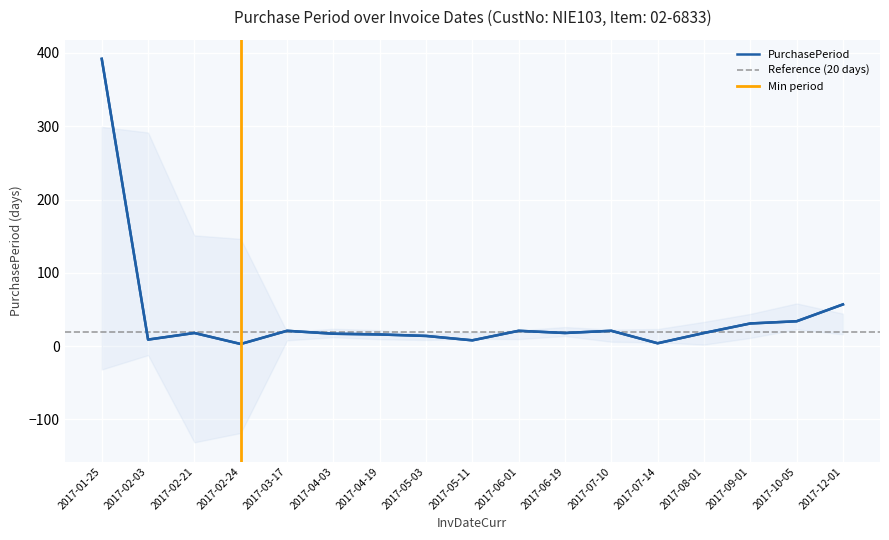

Is it true that the value at 2017-09-01 is 41?

False